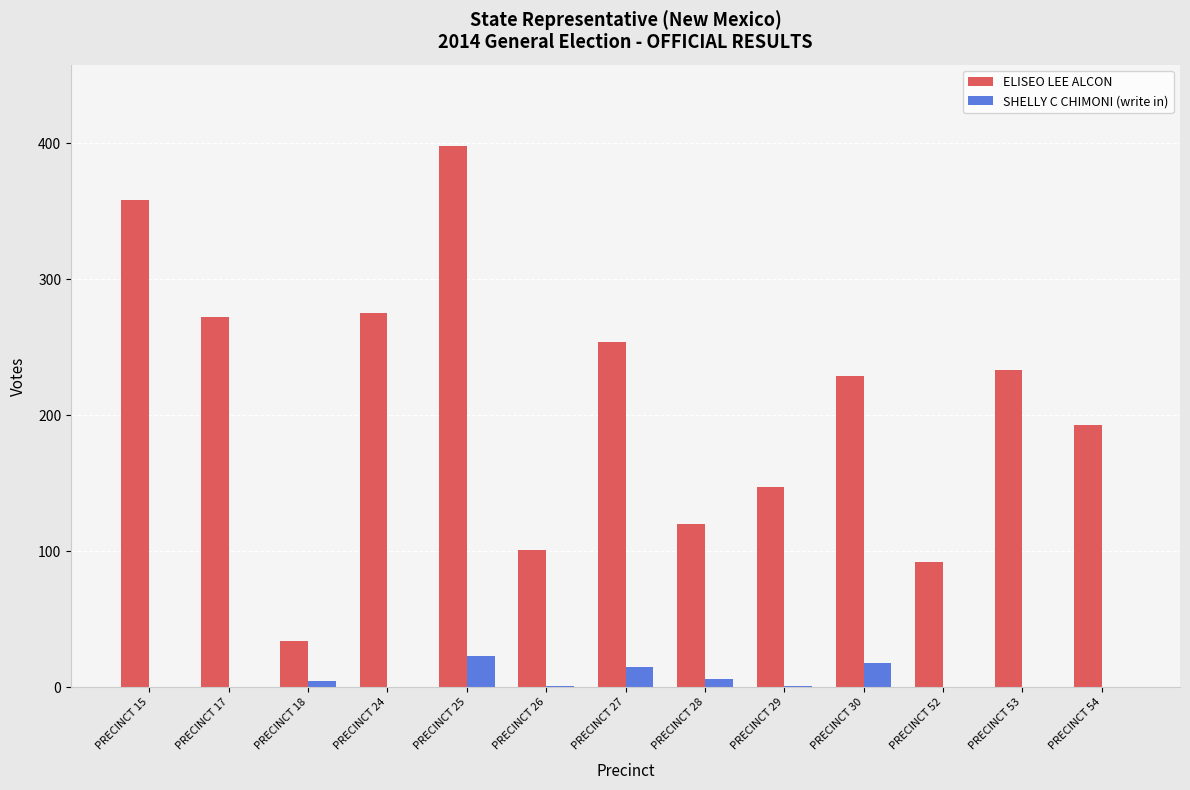

What is the difference between the SHELLY C CHIMONI (write in) values at PRECINCT 52 and PRECINCT 28?

6